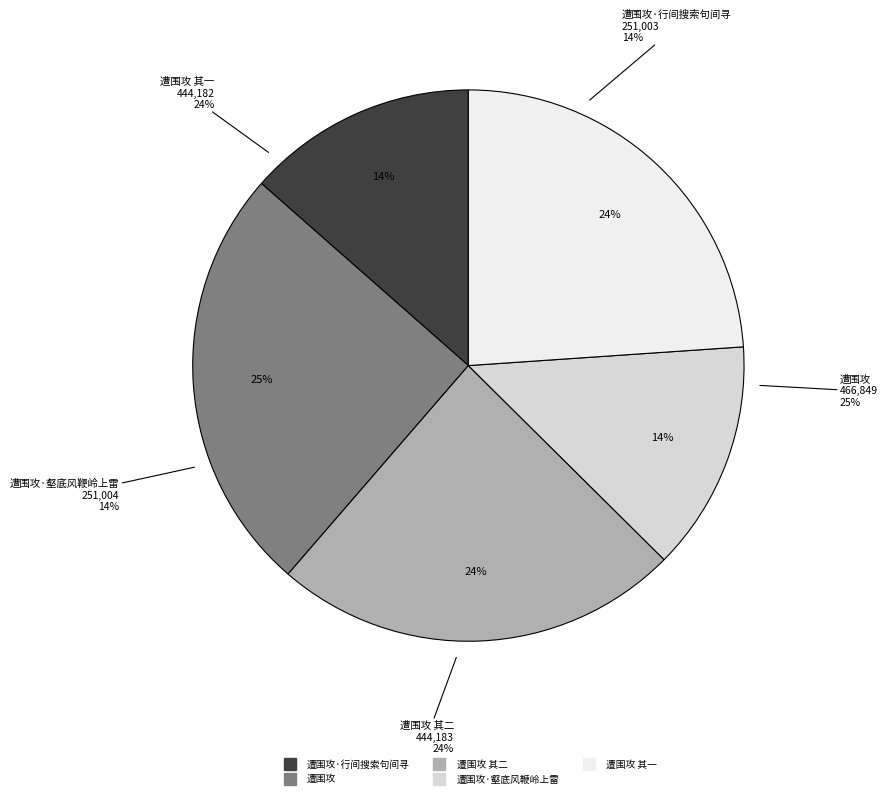

The 遭围攻 其一 slice represents 24% of the pie. True or false?

True